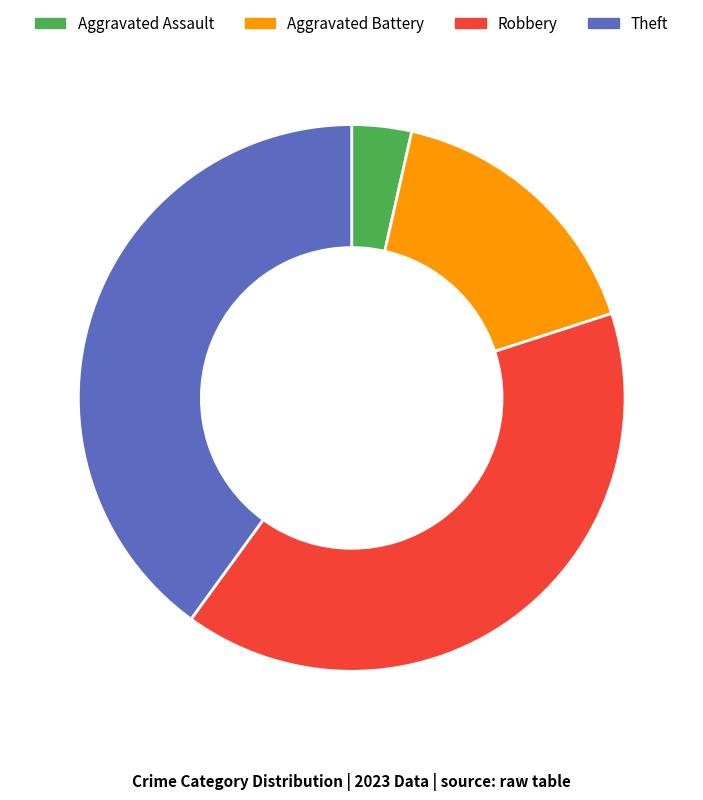

The Aggravated Battery slice represents 31% of the pie. True or false?

False